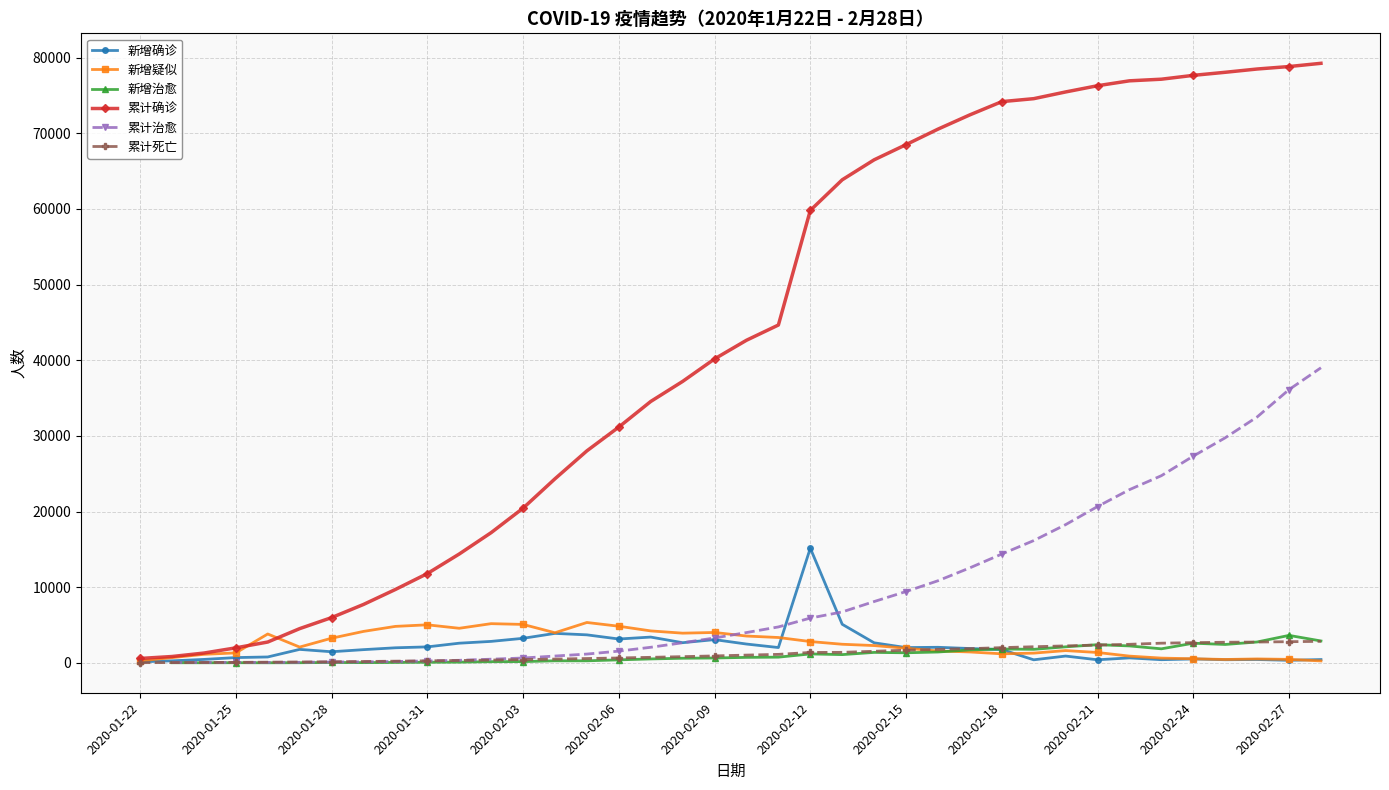

Which series has the widest spread of values?

累计确诊